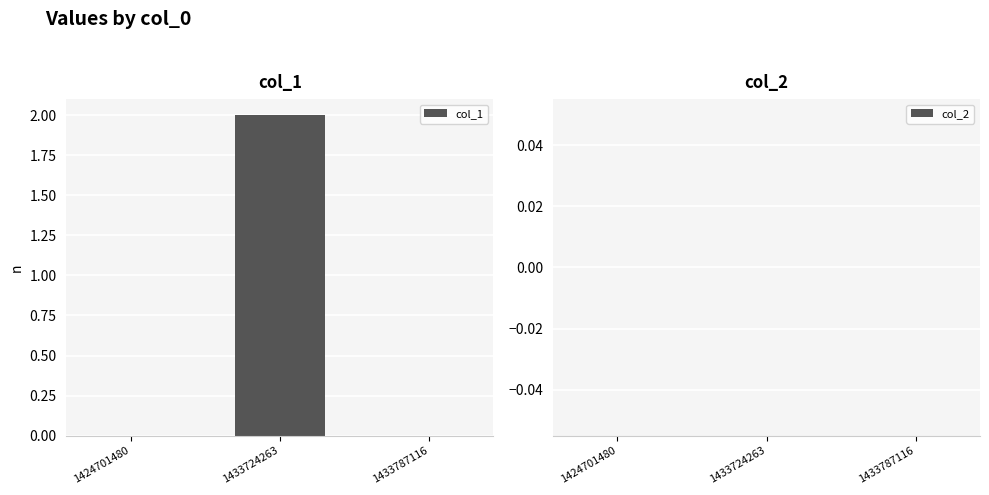

How many series are shown in this chart?

1